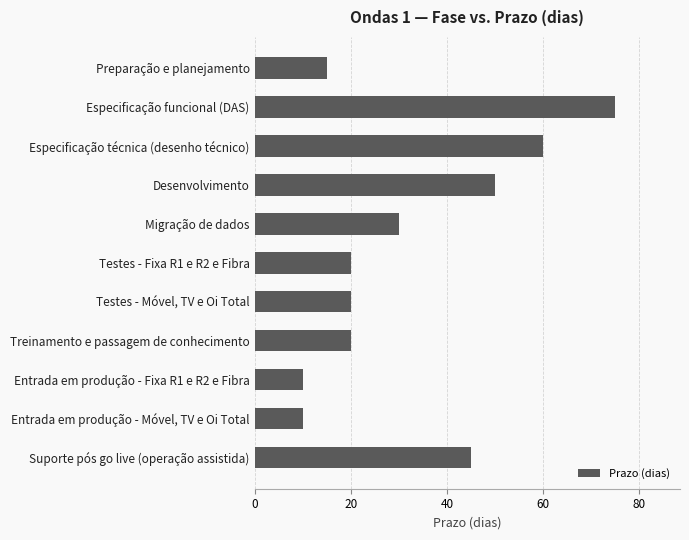

What is the greatest value displayed?

75